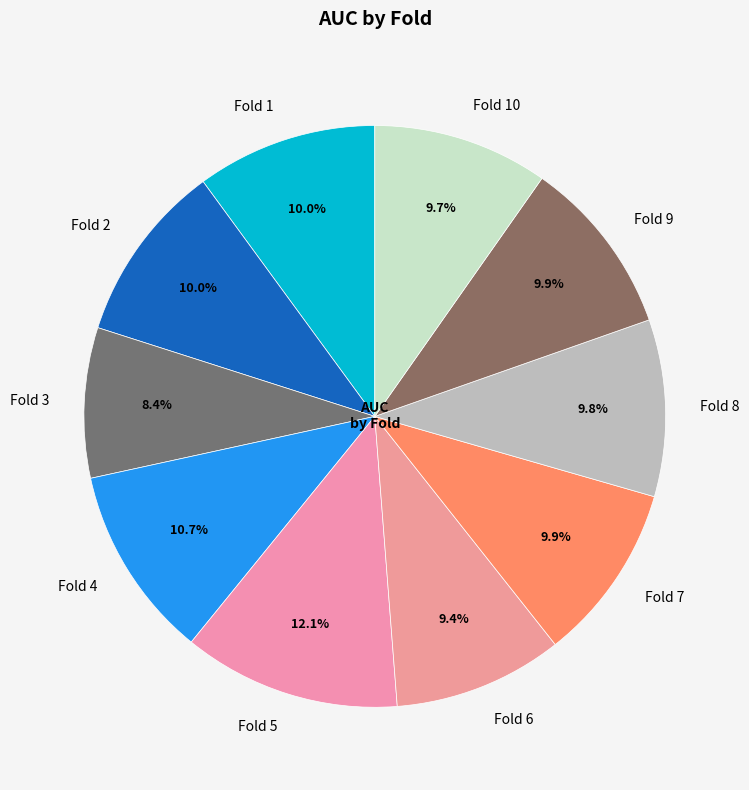

To the nearest percent, what percentage of the pie is Fold 2?

10%